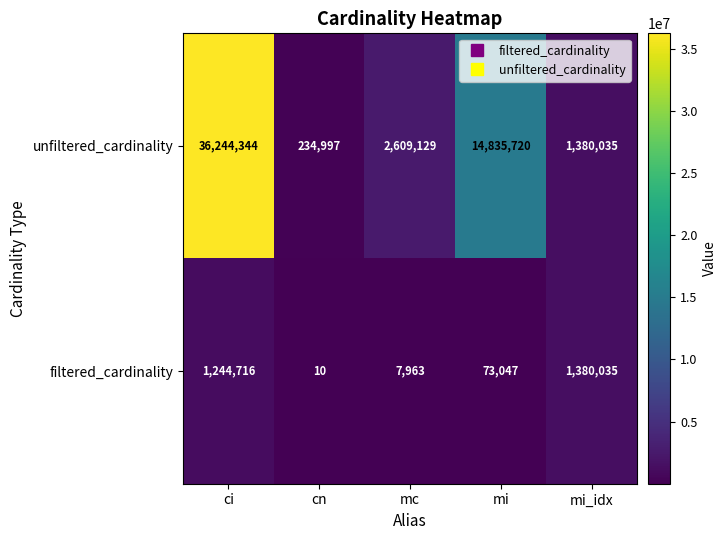

Between mi and mi_idx, which series saw the biggest shift?

unfiltered_cardinality